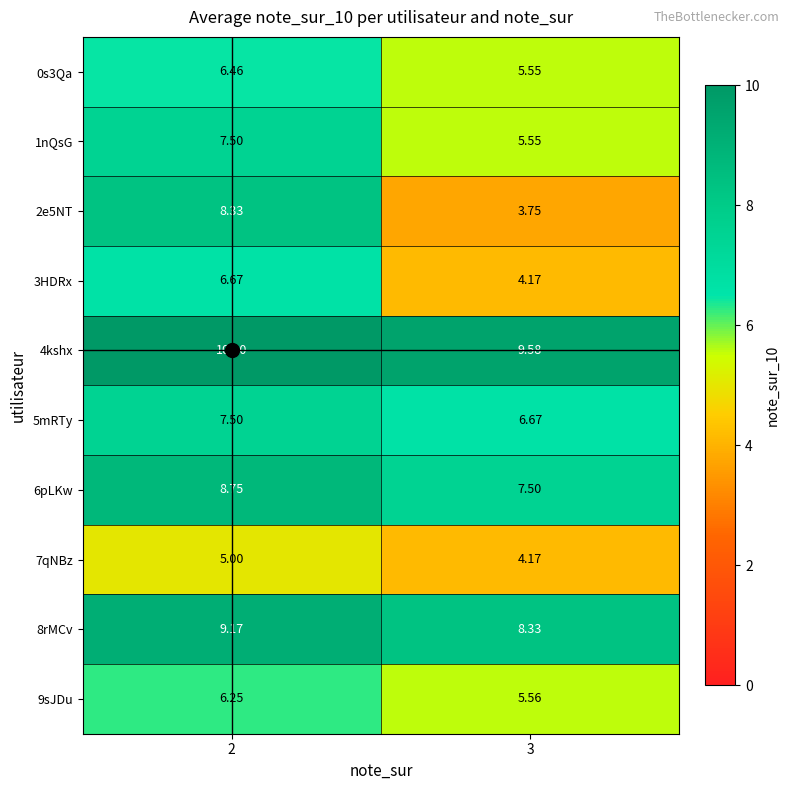

Count the number of data series in this chart.

10